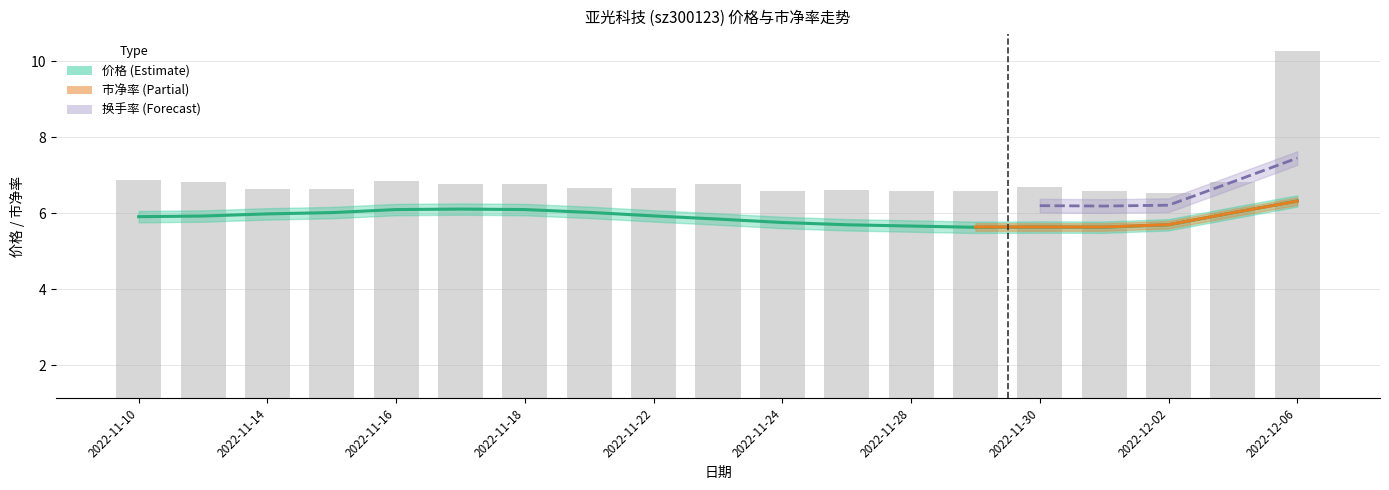

What is the label of the 14th bar from the left?

2022-11-29